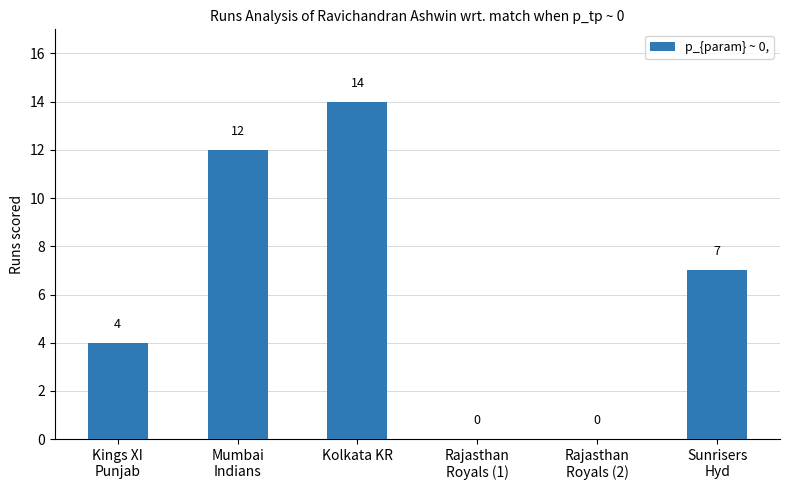

Is it true that the value at Kings XI
Punjab is 4?

True